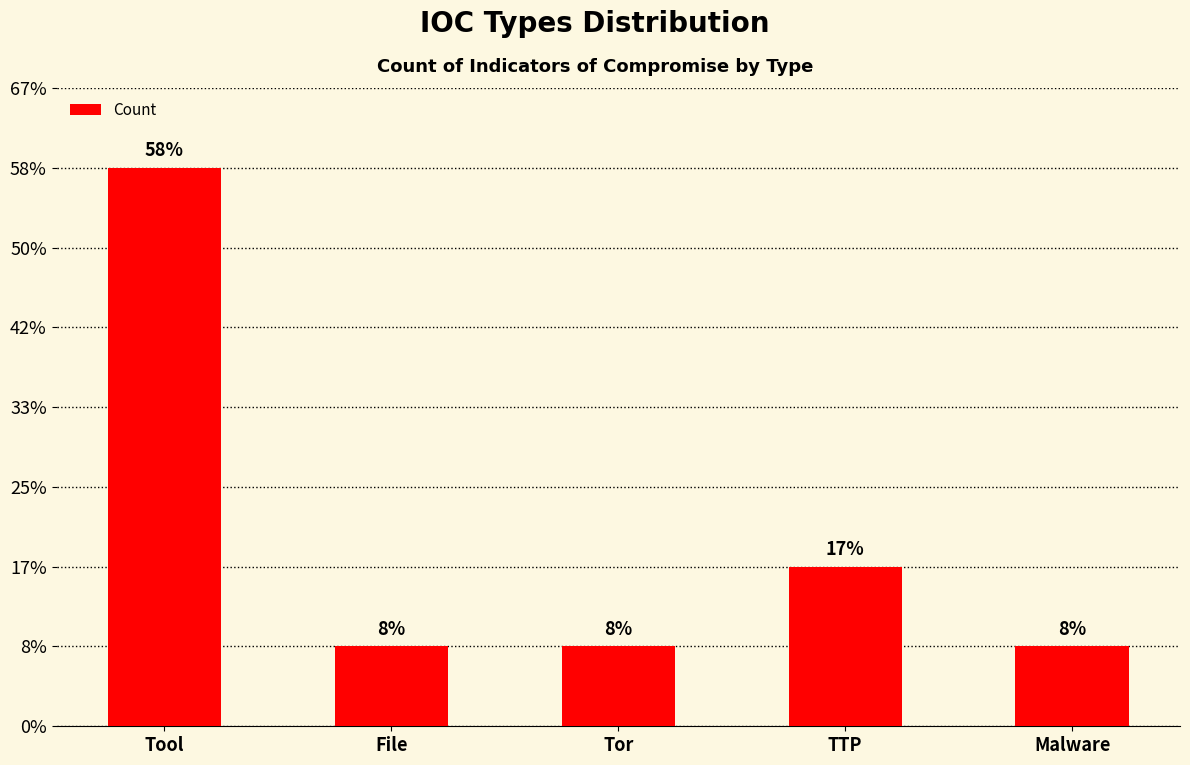

Reading left to right, transcribe all the data shown in this chart.

7	1	1	2	1